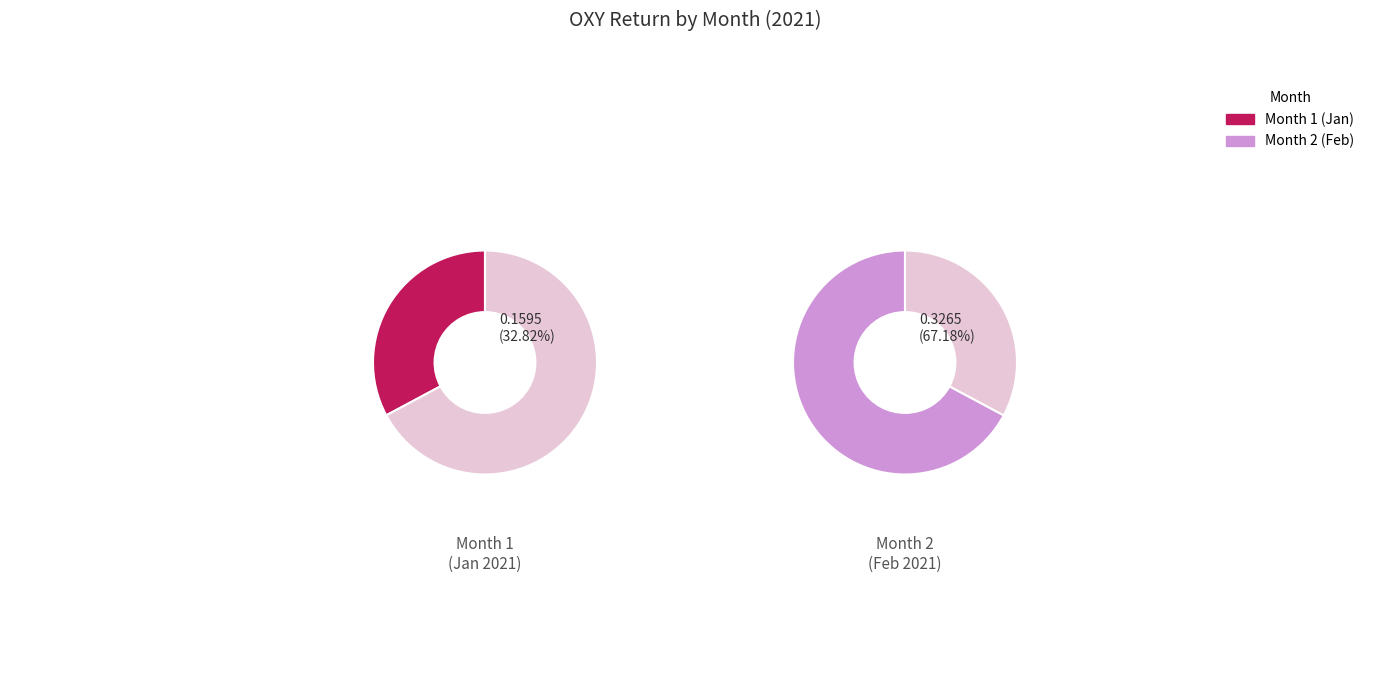

What percentage is NOT represented by 2?

32.8%